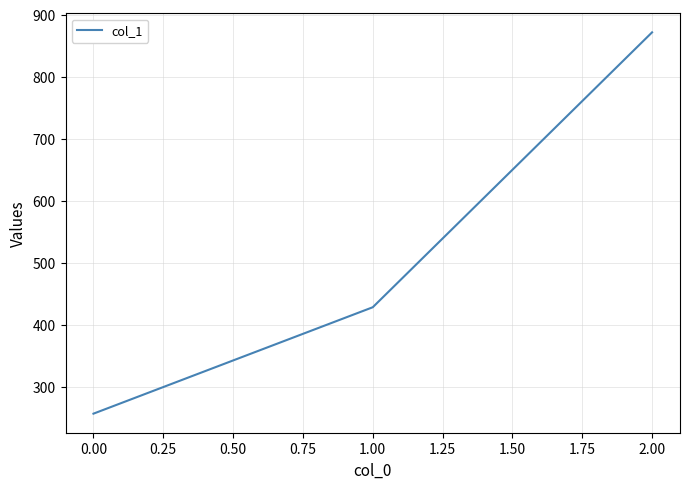

What is the change in value from 1.00 to 2.00?

+442.9